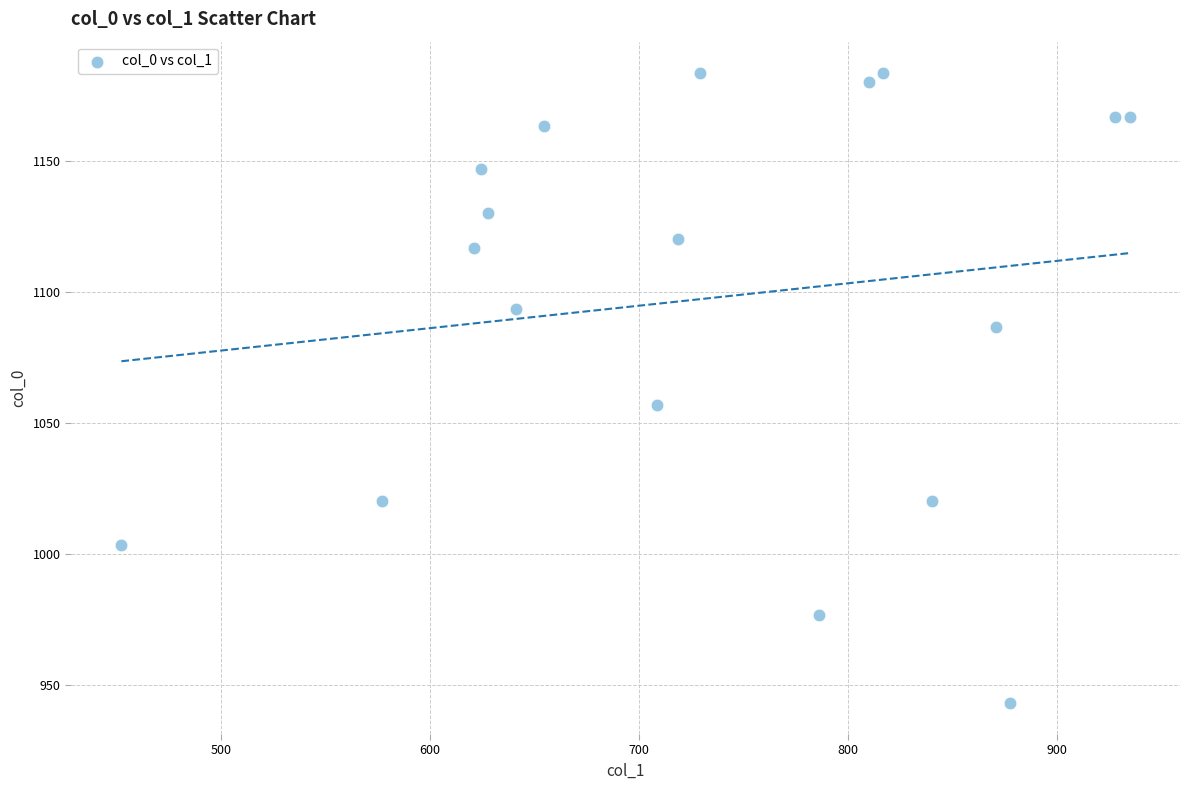

What is the range of X values (max minus min)?

482.6